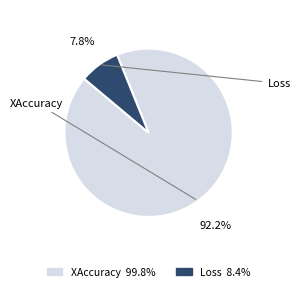

Between Loss and XAccuracy, which is larger?

XAccuracy